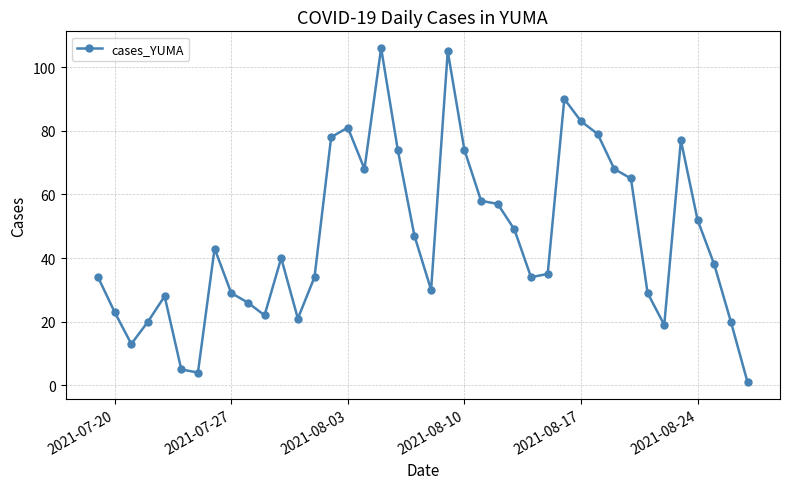

What is the average value?

46